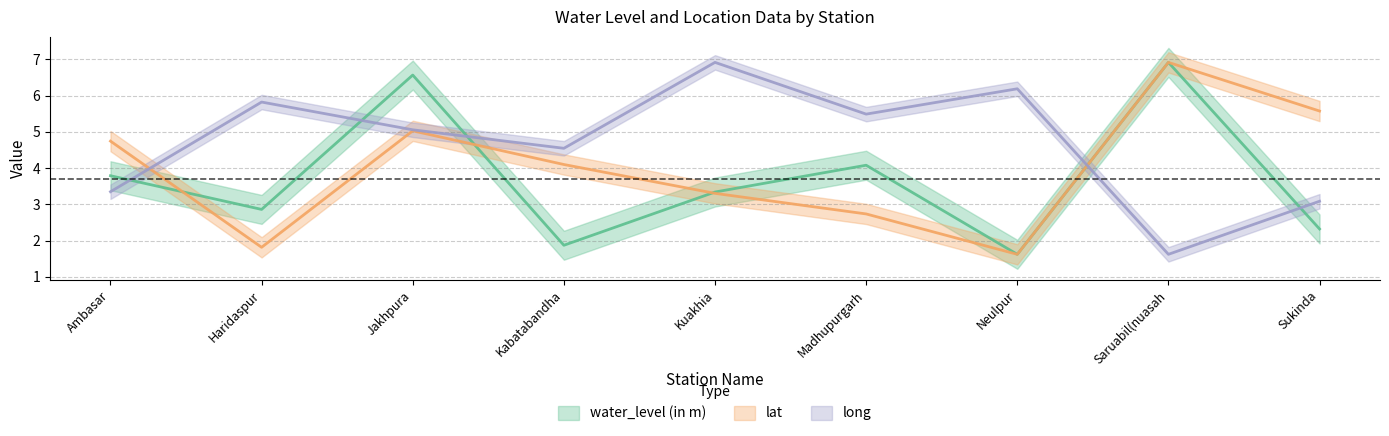

Read the water_level (in m) value at Madhupurgarh.

4.1